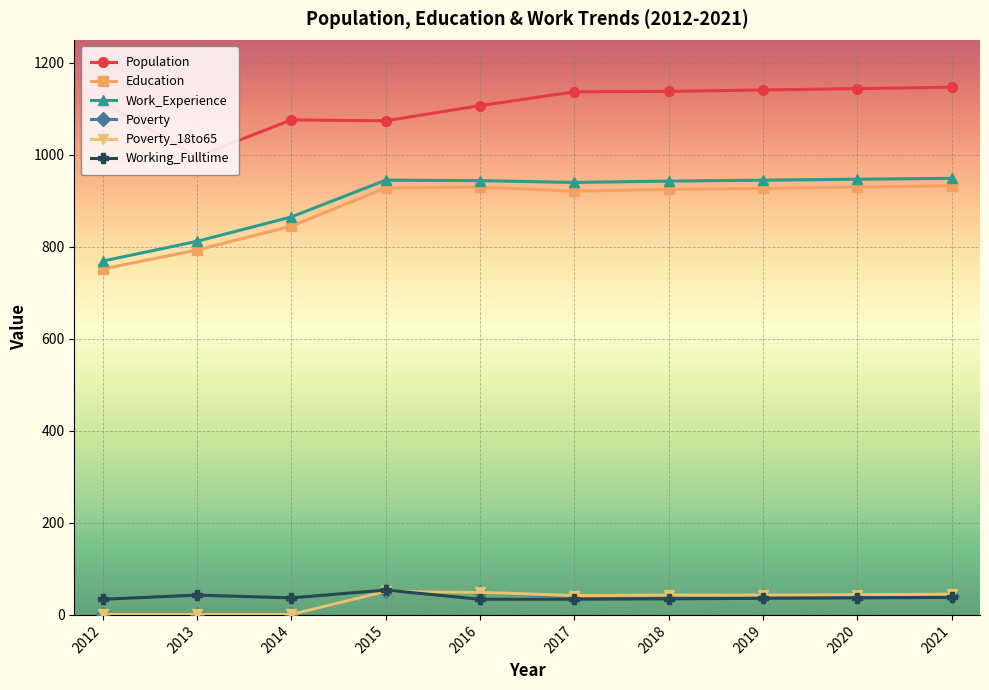

Read the Education value at 2019, to the nearest 5.

925